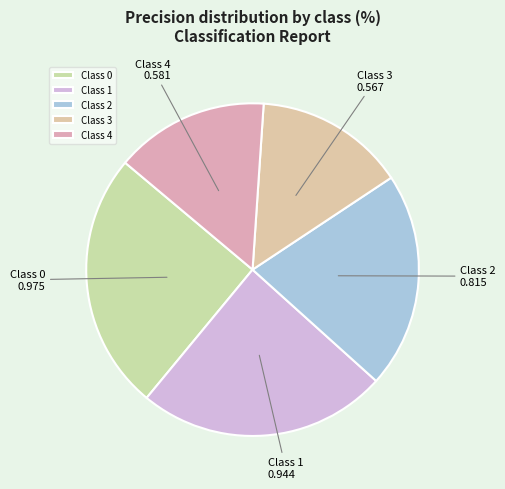

Is the sum of Class 4 and Class 3 greater than half?

No